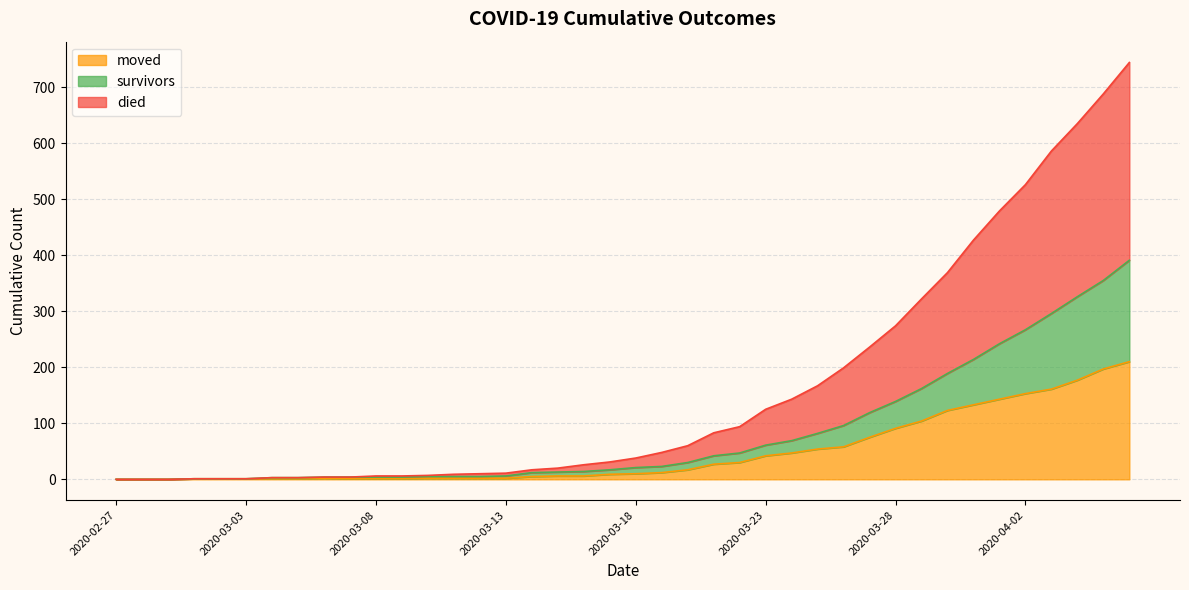

In moved, how many points are higher than both neighbors (excluding endpoints)?

1